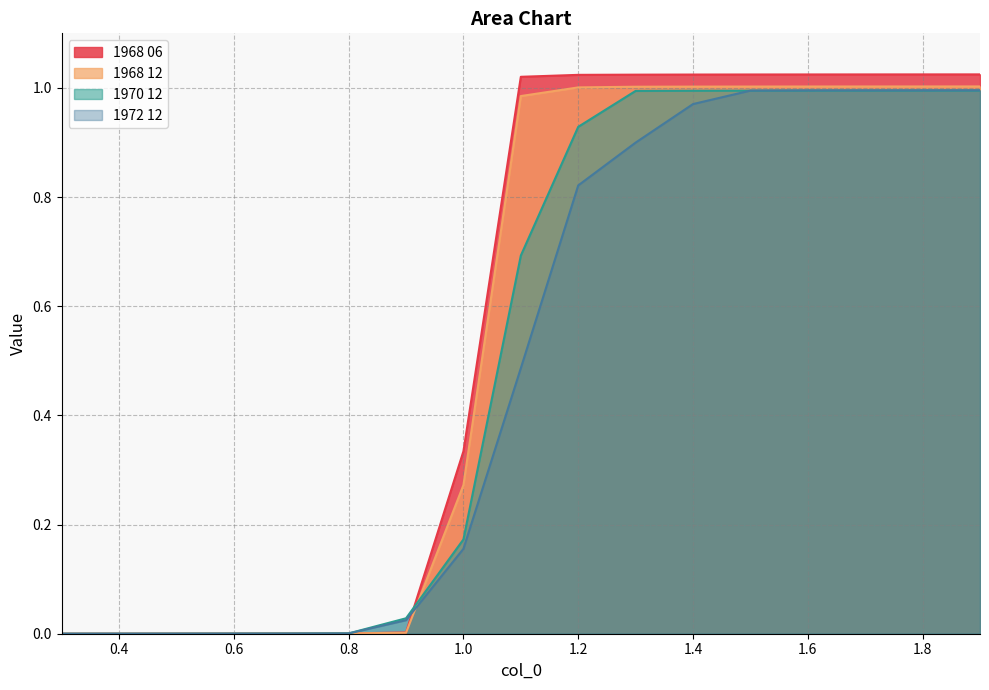

Is it true that 1968 12 equals 1.0 at 1.2?

True